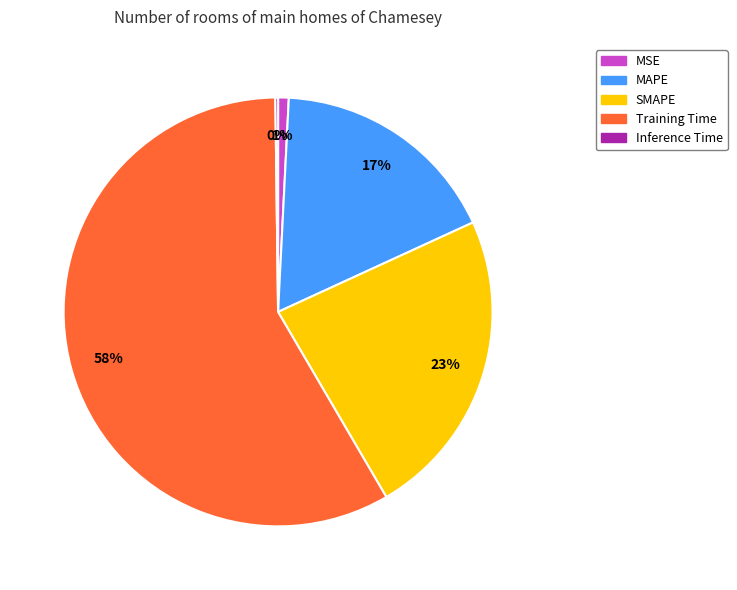

To the nearest percent, what is the combined percentage of MSE and SMAPE?

24%